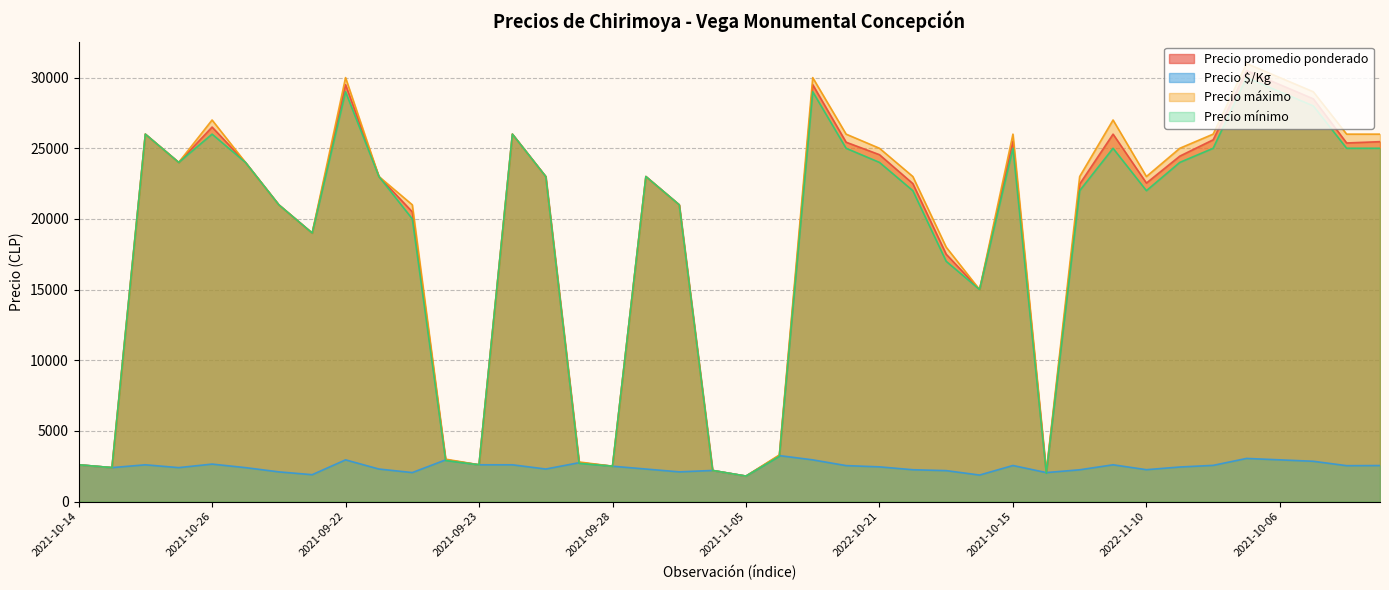

What are all the series names shown in the legend?

Precio promedio ponderado, Precio $/Kg, Precio máximo, Precio mínimo